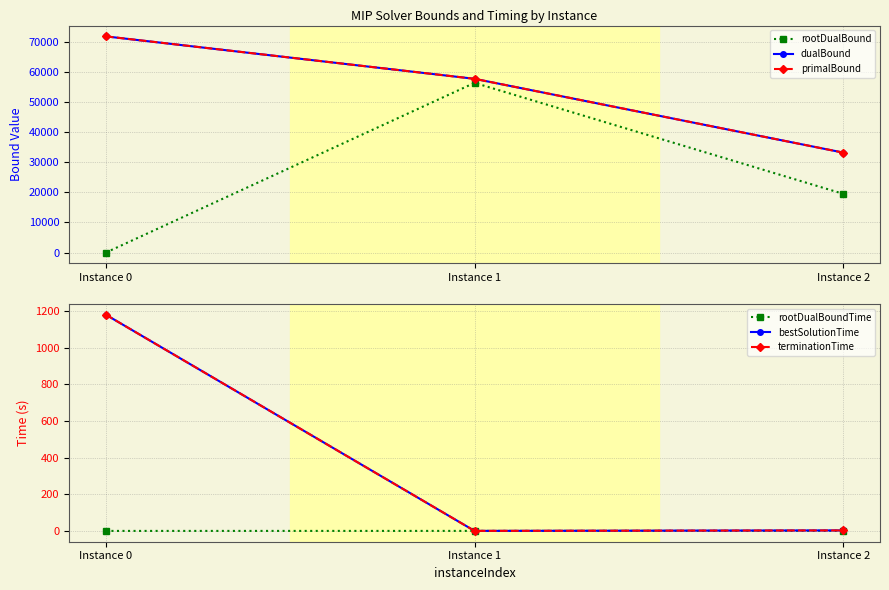

What is the sum of all bestSolutionTime values?

1183.7